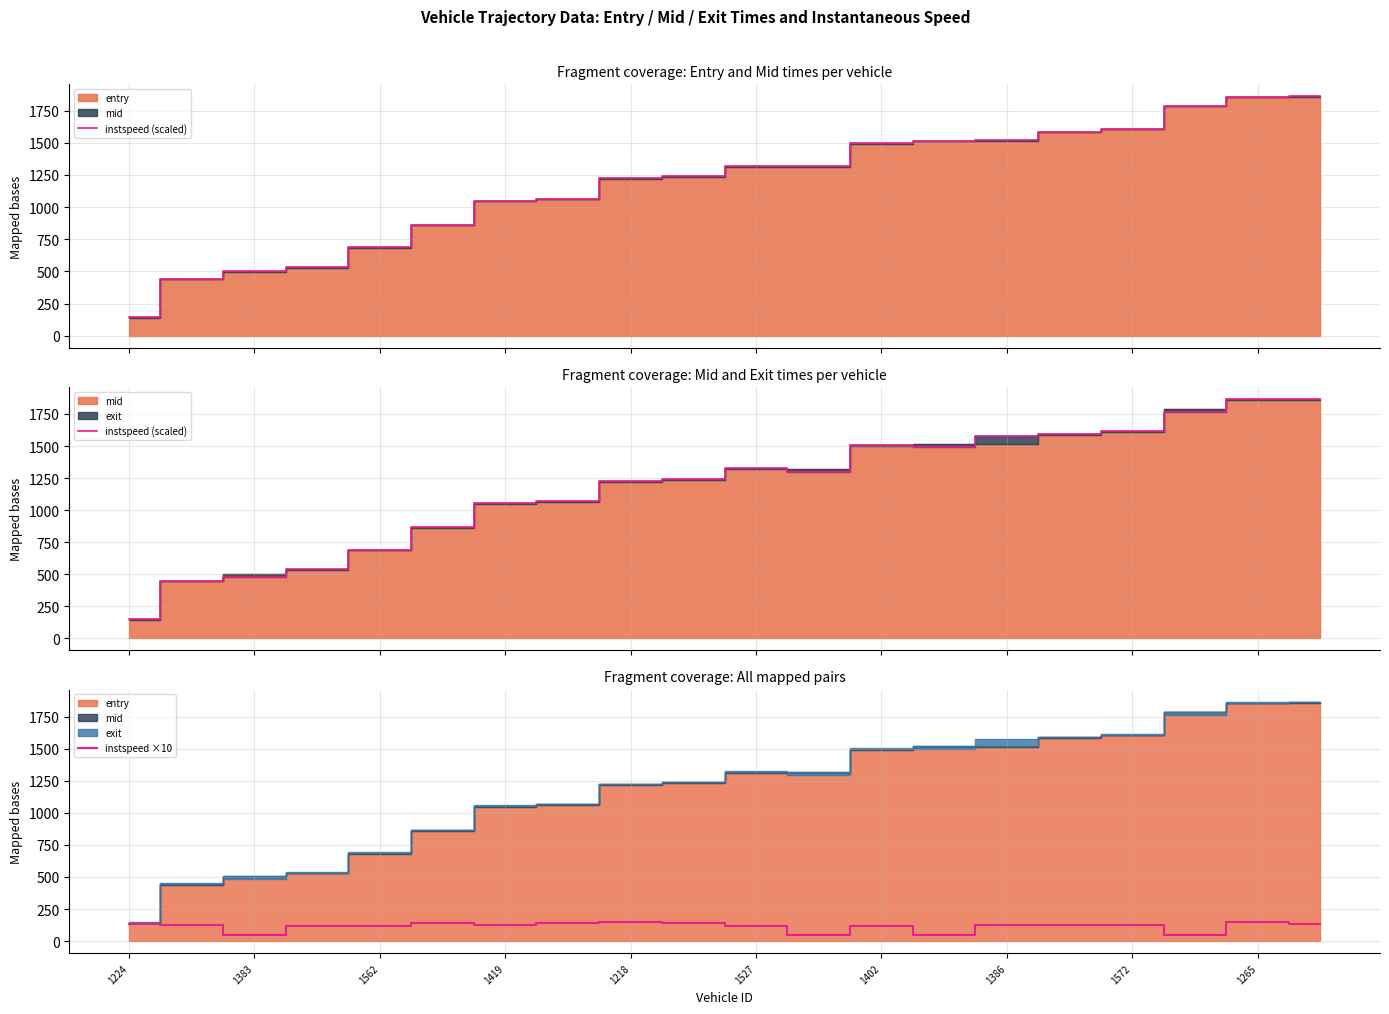

Does the chart have visible grid lines?

Yes